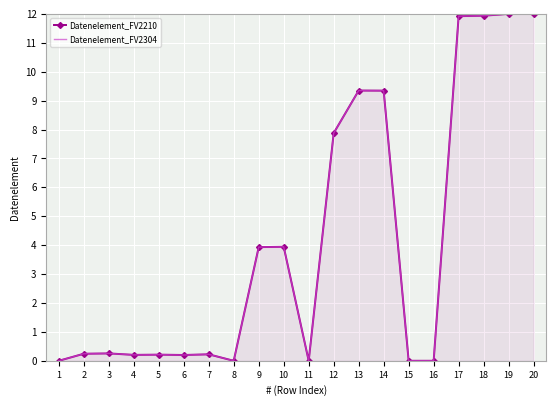

What value does the Datenelement_FV2304 series have at 20?

12.0